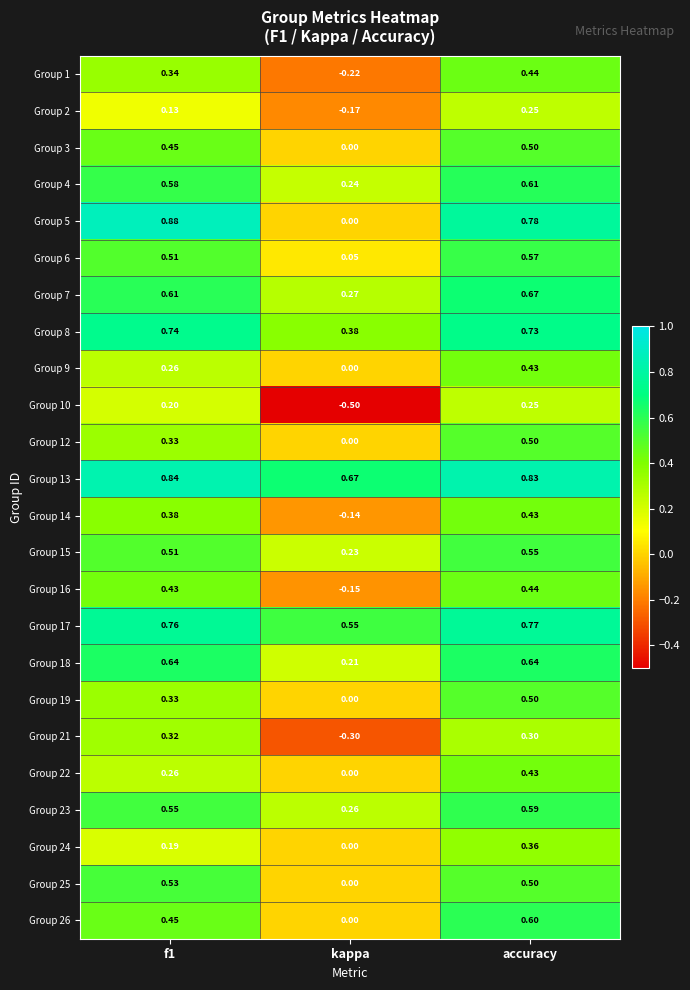

What is the smallest value displayed?

-0.5